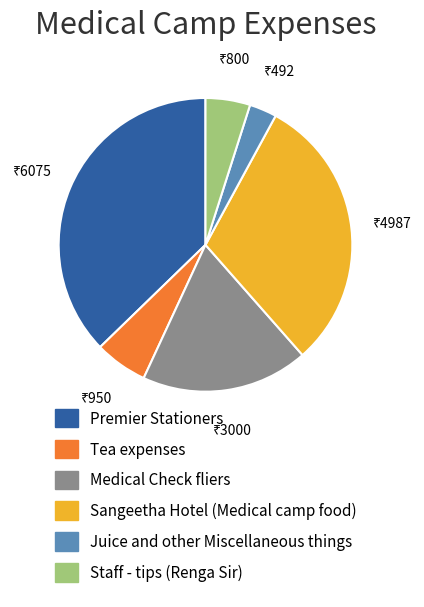

How many slices are in this pie chart?

6